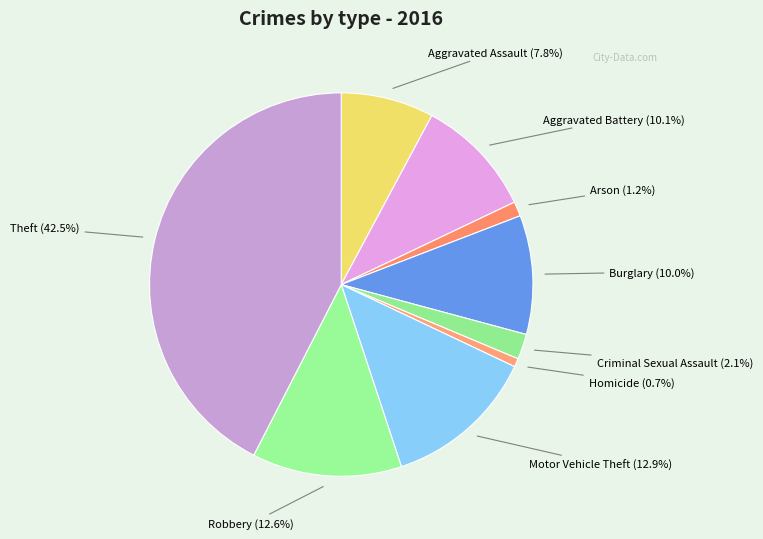

Between Motor Vehicle Theft and Homicide, which is larger?

Motor Vehicle Theft